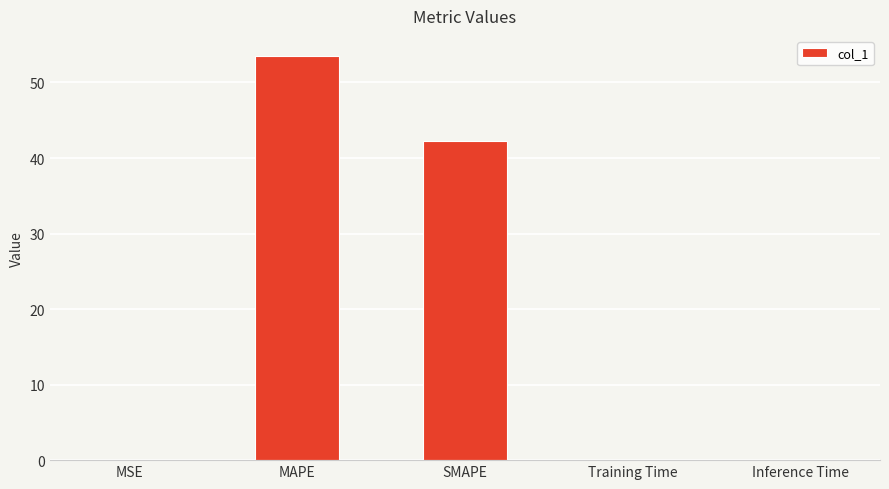

Which has a higher value, SMAPE or Inference Time?

SMAPE